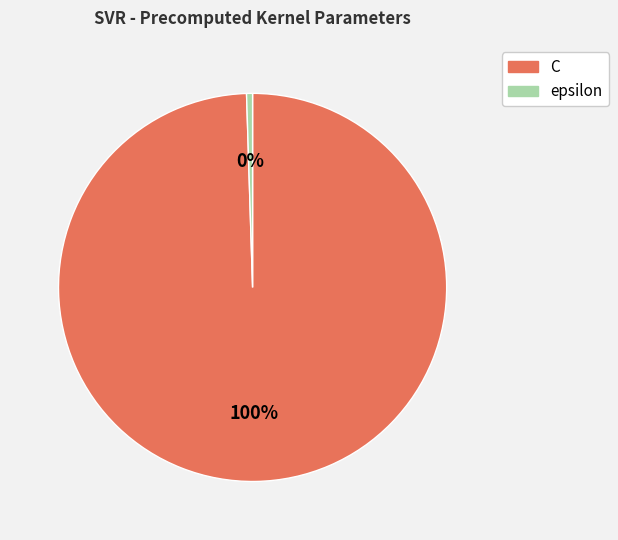

Is it true that C is 100% of the pie?

True